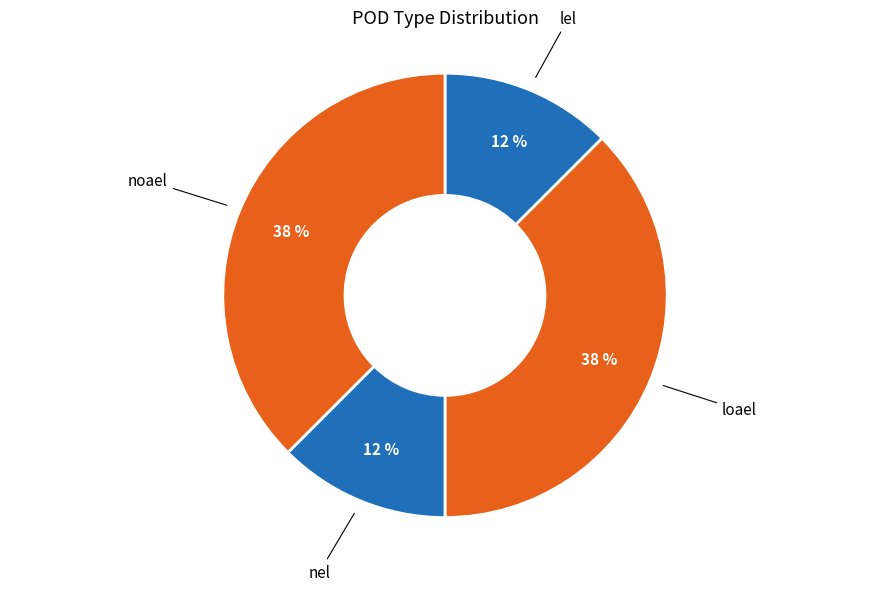

Count the number of slices in the pie.

4